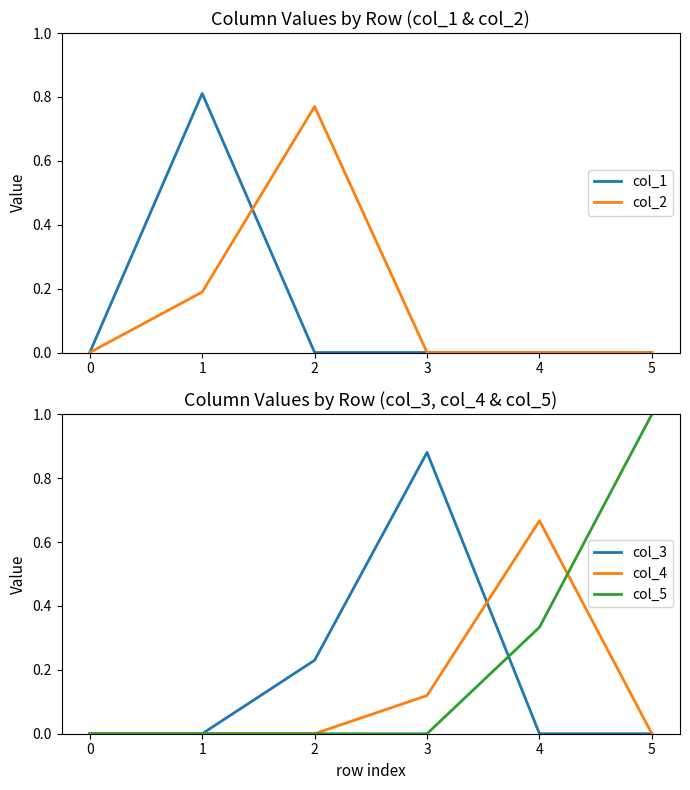

True or false: col_3 and col_2 cross at least once.

True